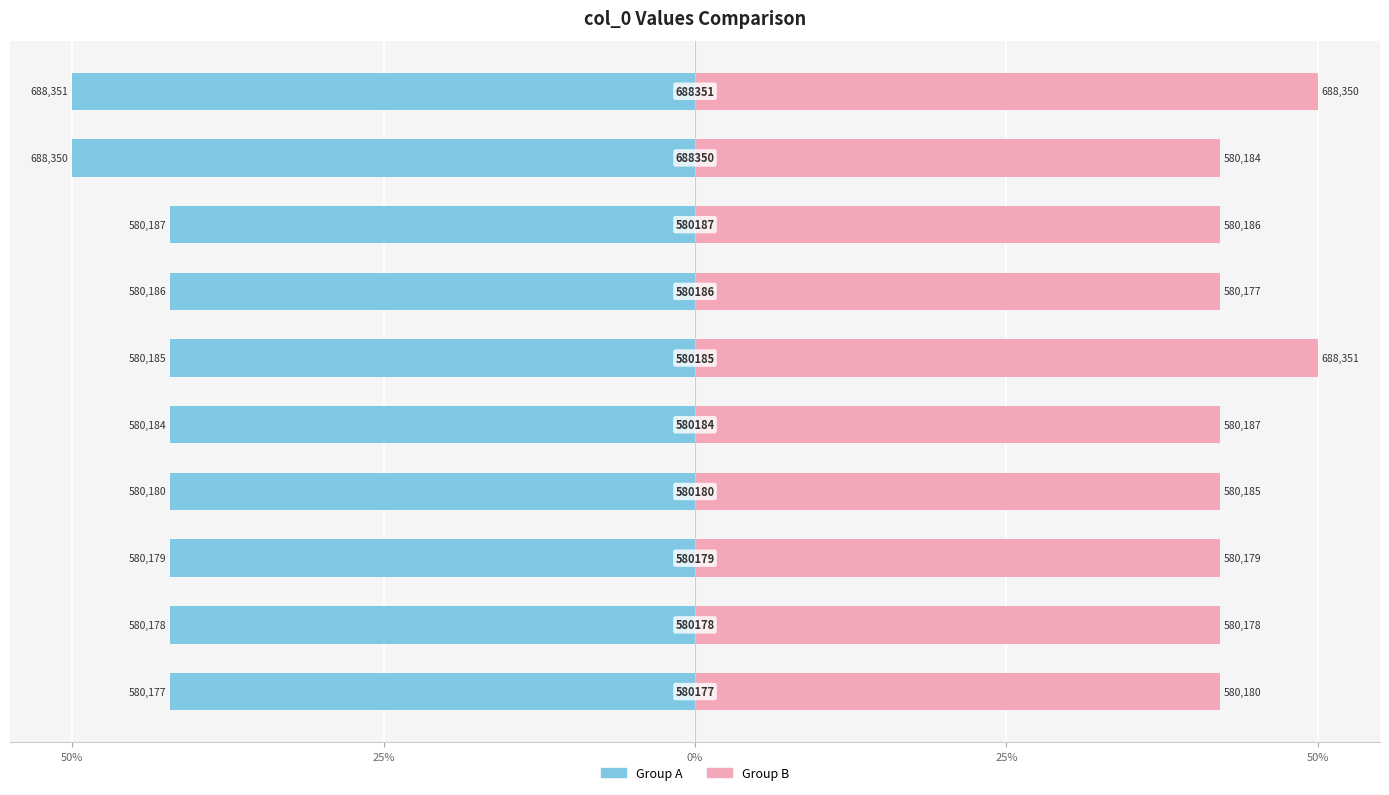

Reading left to right, list all the values displayed in this chart.

Group A: -42.1	-42.1	-42.1	-42.1	-42.1	-42.1	-42.1	-42.1	-50.0	-50.0
Group B: 42.1	42.1	42.1	42.1	42.1	50.0	42.1	42.1	42.1	50.0